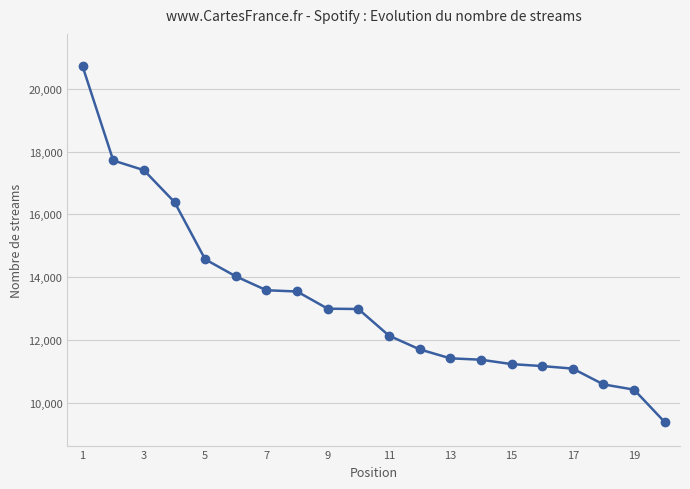

What is the maximum value shown in the chart?

20713